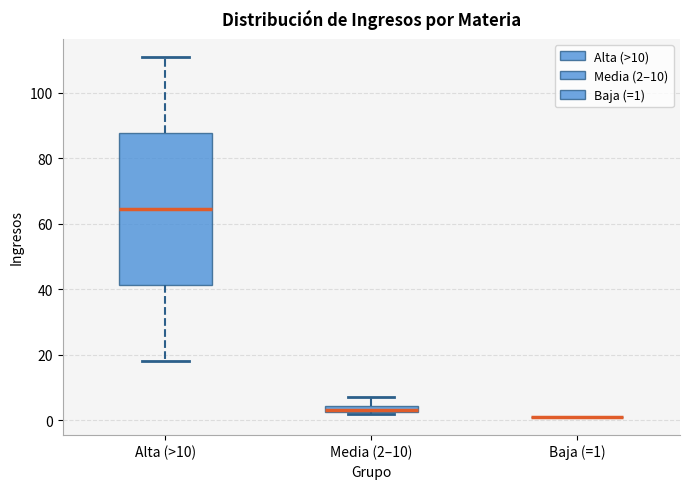

Which box is the tallest, from its lower edge to its upper edge?

Alta (>10)